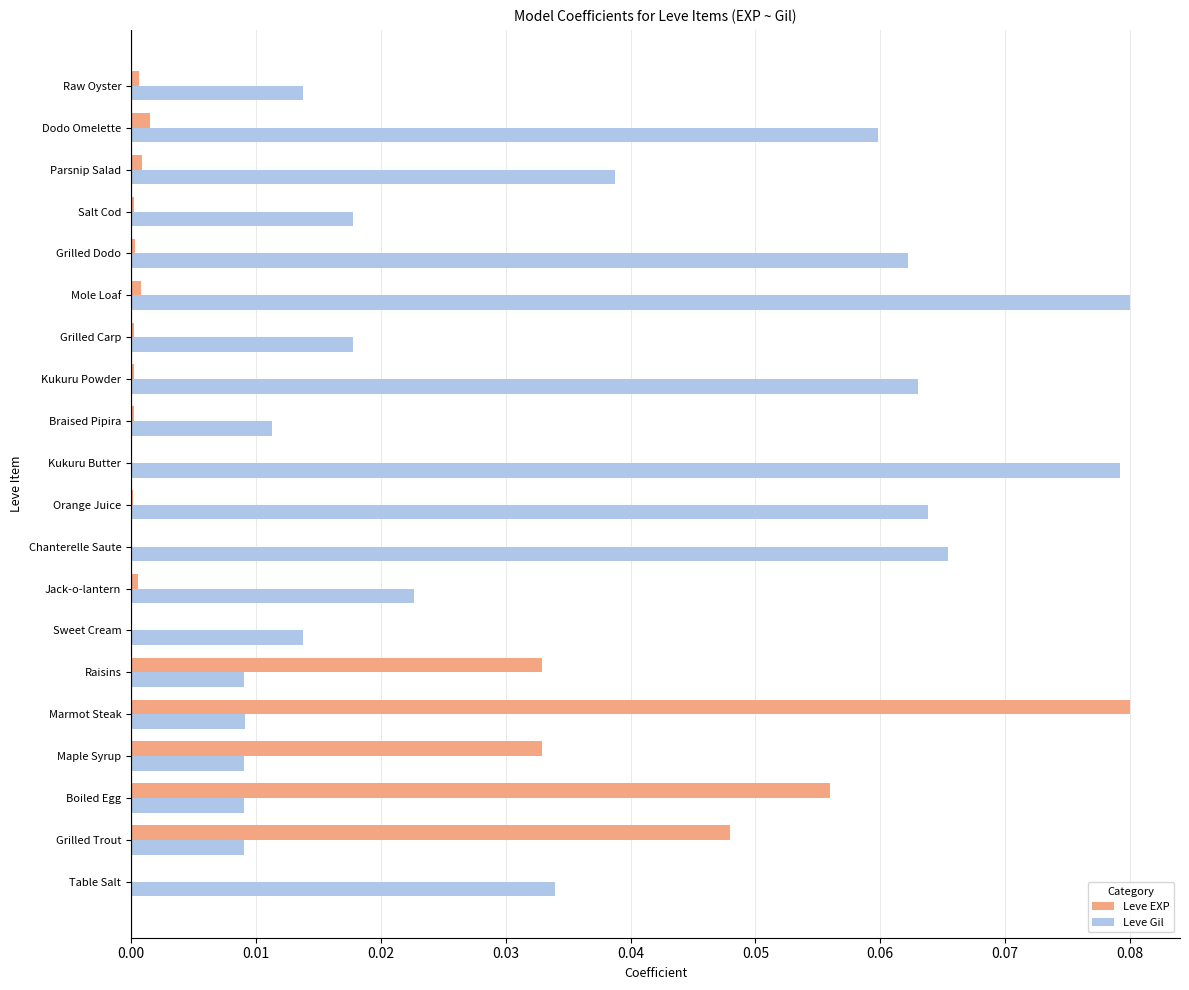

At which category is the sum across all series the highest?

Marmot Steak